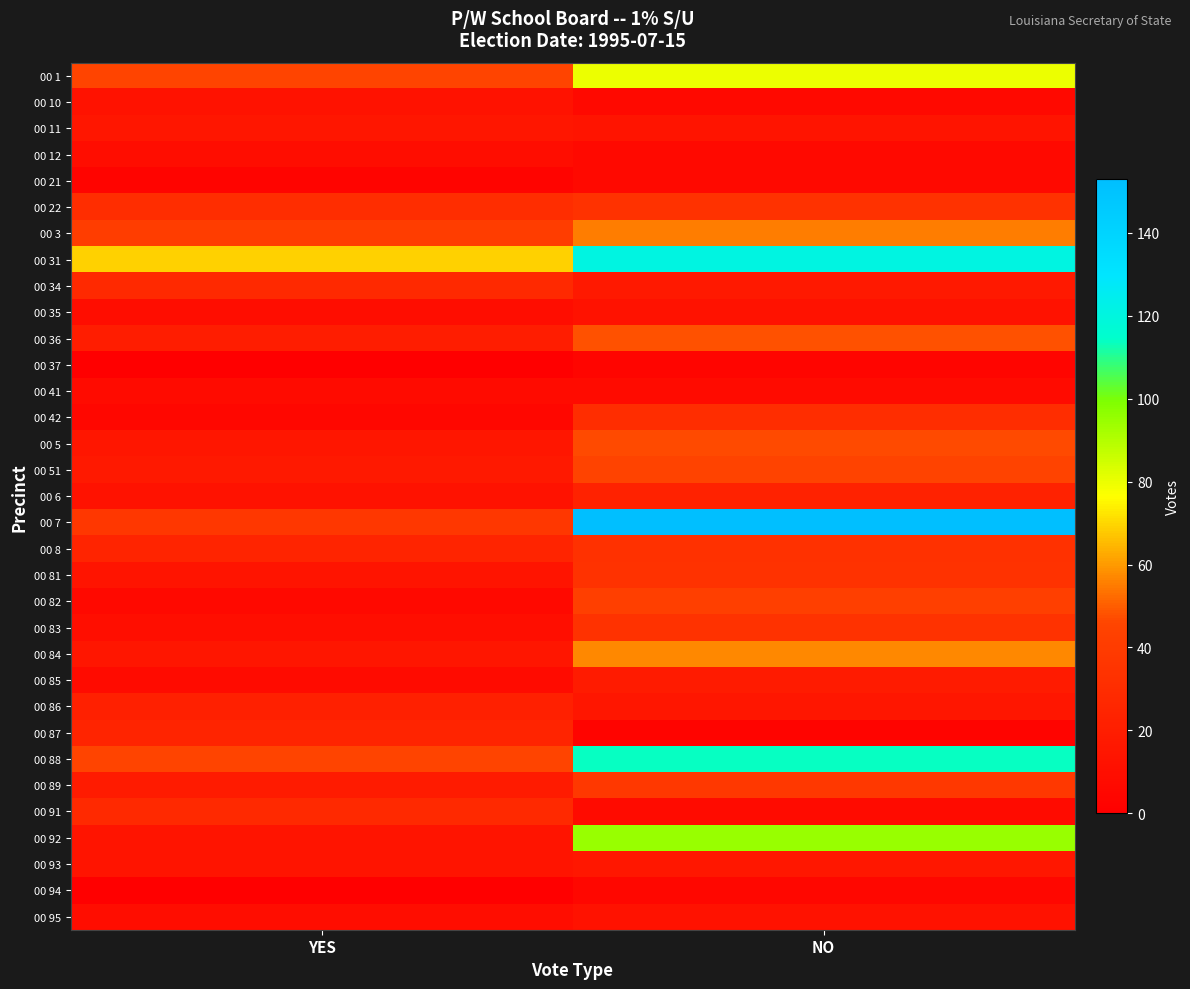

Rank the series at NO from lowest to highest value.

00 87, 00 37, 00 94, 00 10, 00 21, 00 12, 00 41, 00 91, 00 35, 00 95, 00 11, 00 86, 00 93, 00 34, 00 85, 00 6, 00 42, 00 8, 00 22, 00 81, 00 83, 00 89, 00 82, 00 51, 00 5, 00 36, 00 3, 00 84, 00 1, 00 92, 00 88, 00 31, 00 7